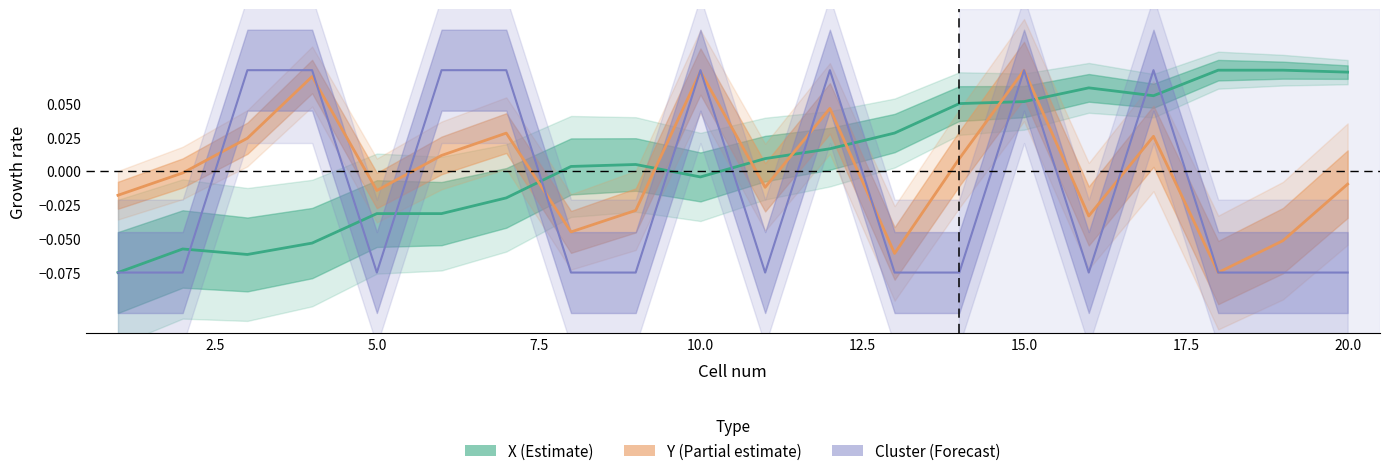

At 5, list the series in order from smallest to largest.

Cluster, X, Y